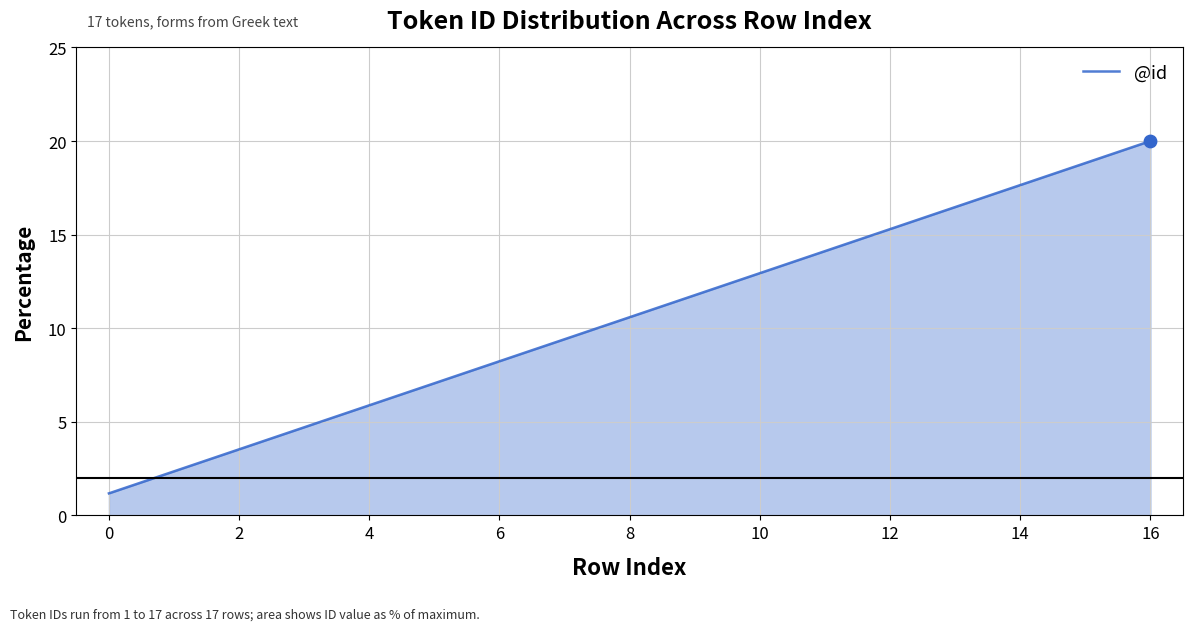

What is the minimum value shown in the chart?

1.2